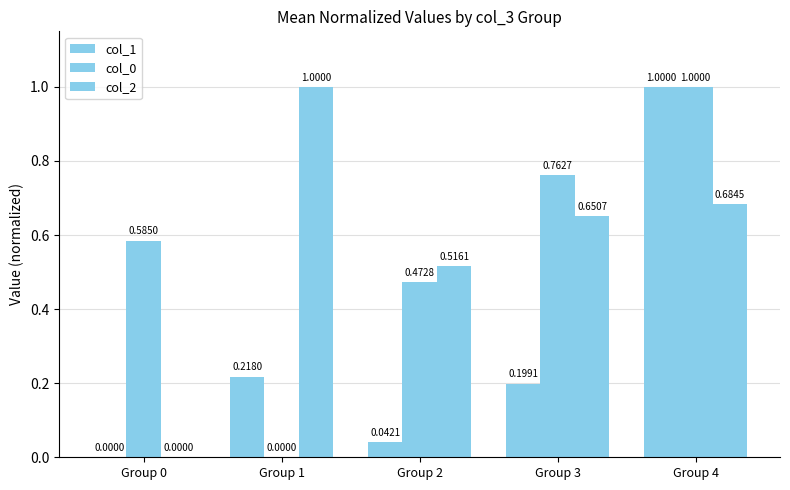

The value of col_0 at Group 2 is 0.5. True or false?

True